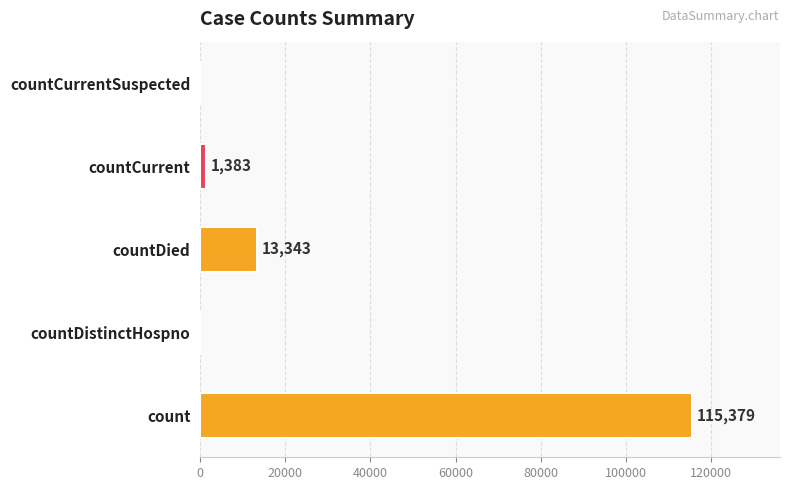

What is the maximum value shown in the chart?

115379